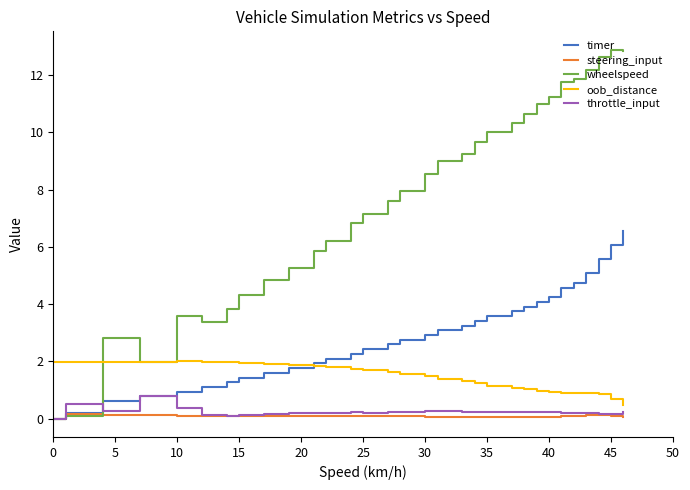

How many values in the wheelspeed series exceed 9?

22